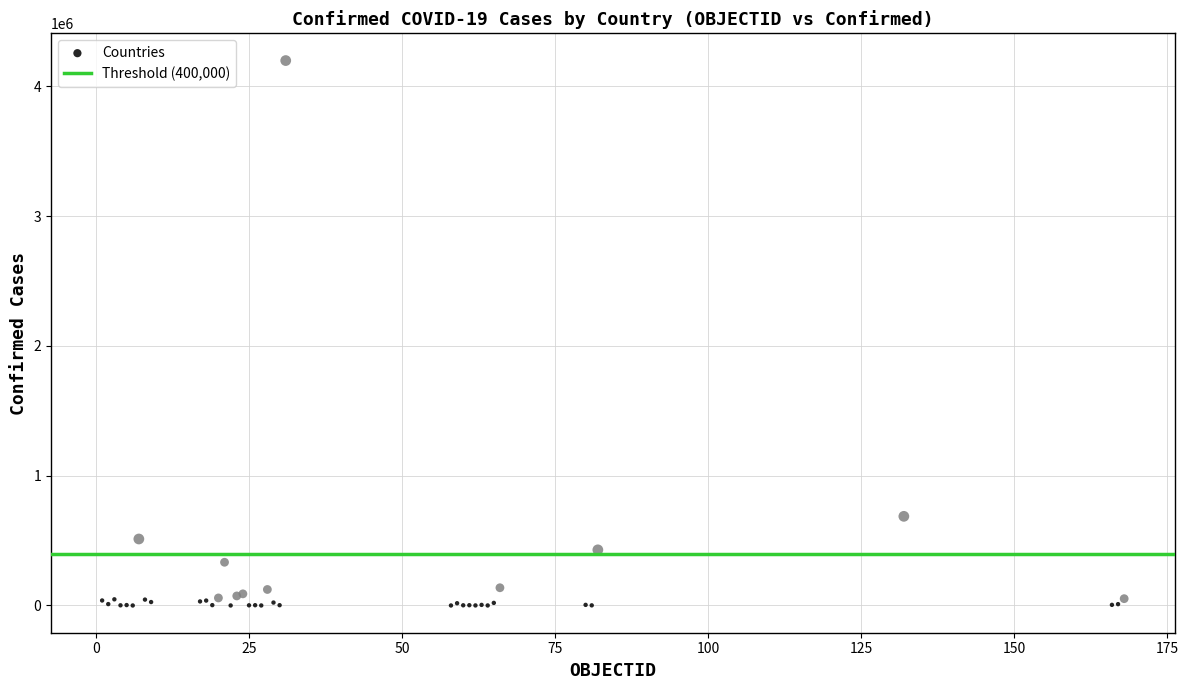

What Y value in the scatter plot is closest to 2098992?

686851